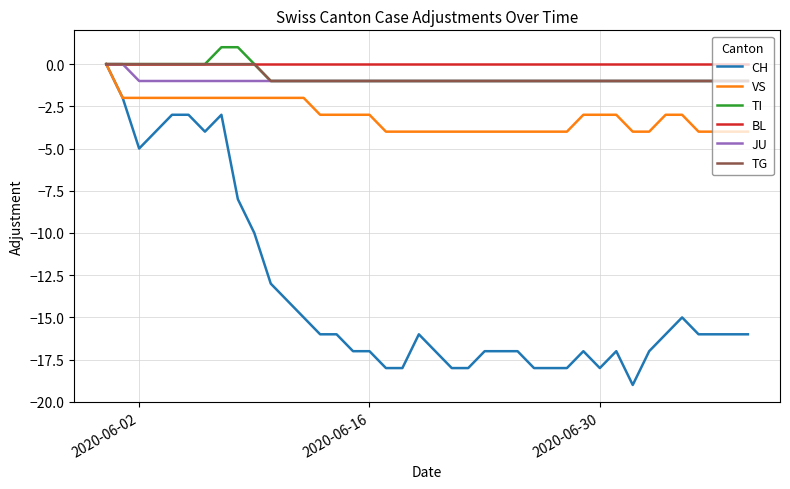

What is the smallest value displayed?

-19